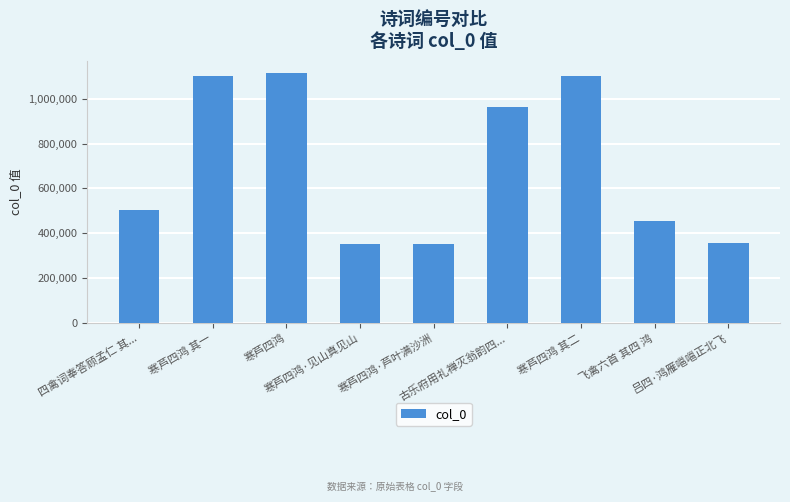

How many bars are there in total?

9